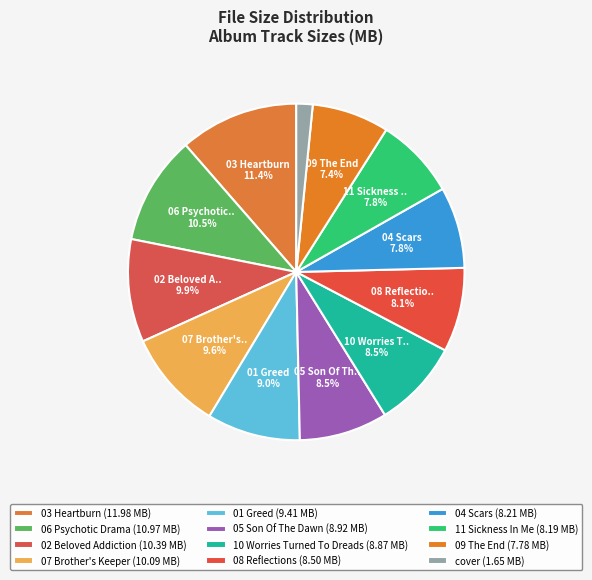

Does any single category account for the majority?

No